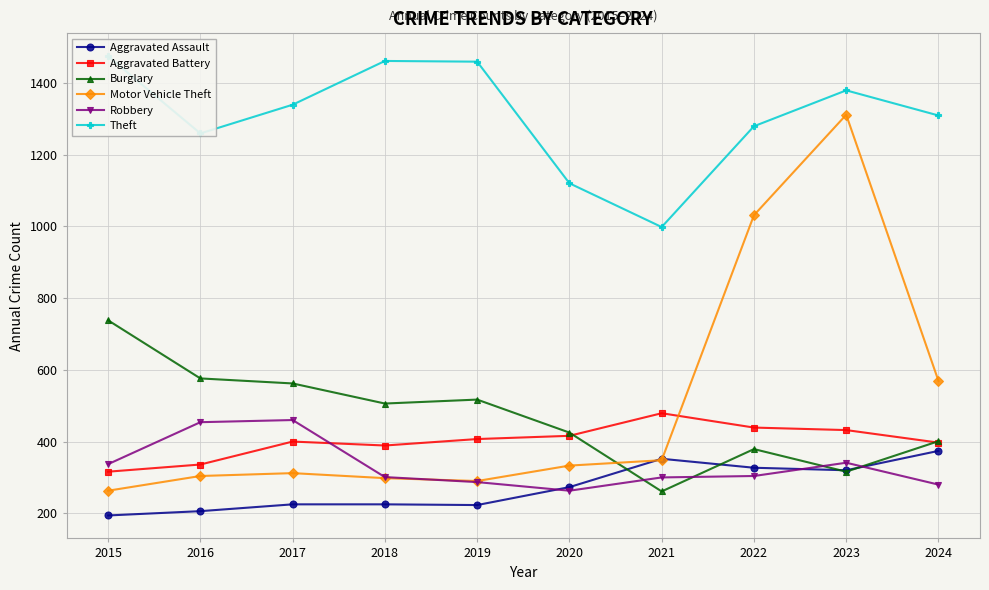

How many lines are shown in the chart?

6